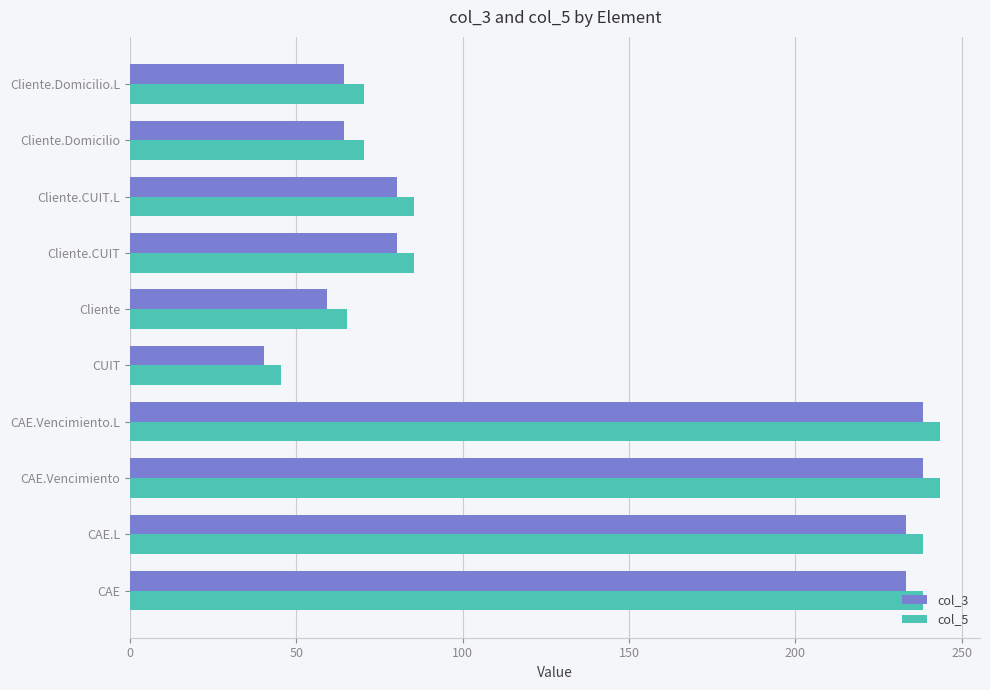

What is the greatest value displayed?

243.3